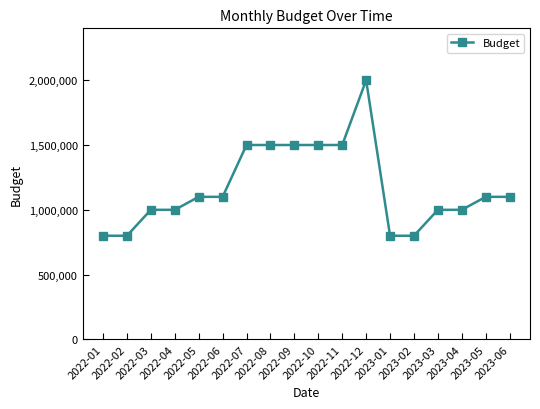

What is the sum of all values?

21100000